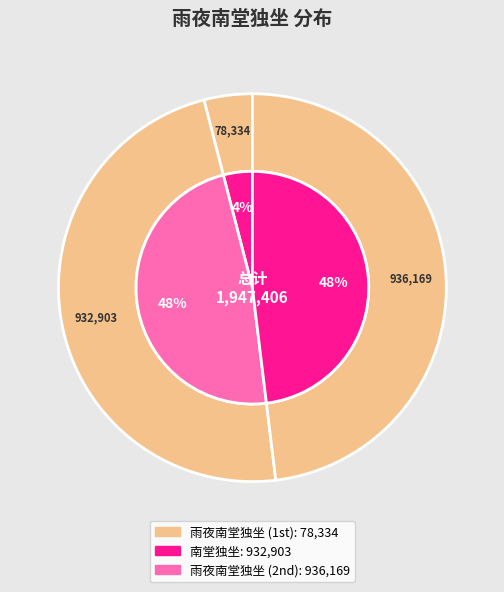

How much of the chart is everything except 雨夜南堂独坐 (936169)?

51.9%